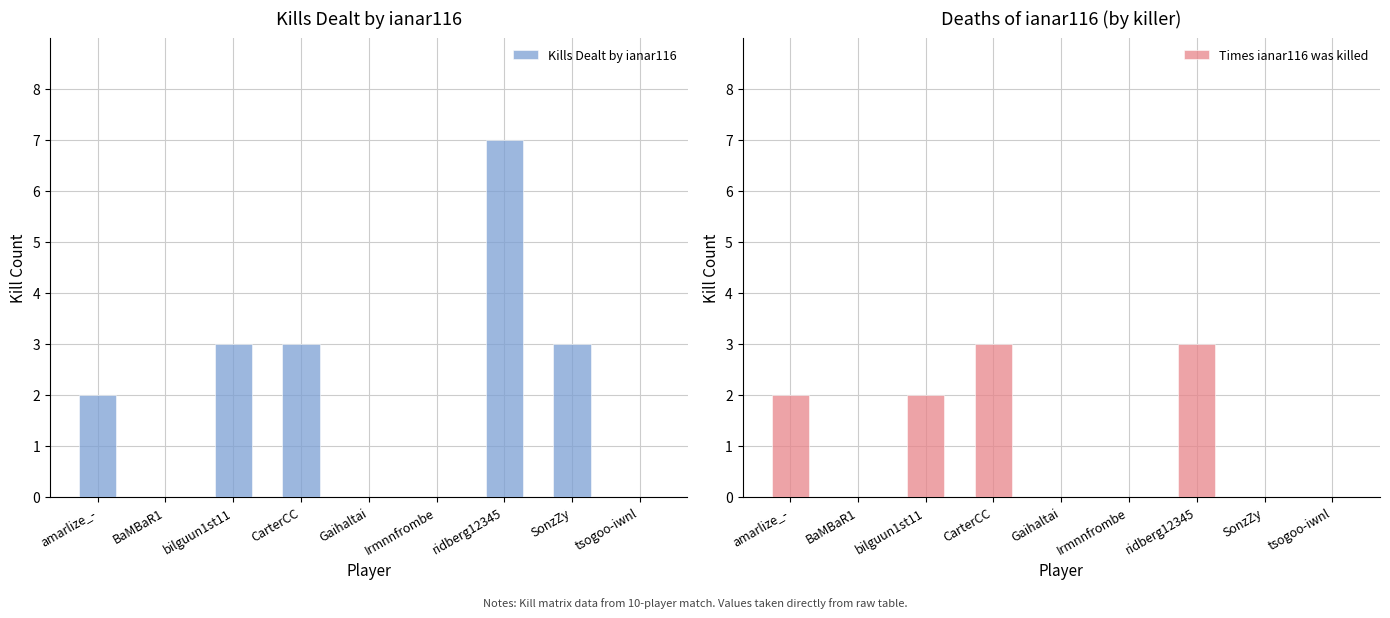

What is the average value of the Times ianar116 was killed series?

1